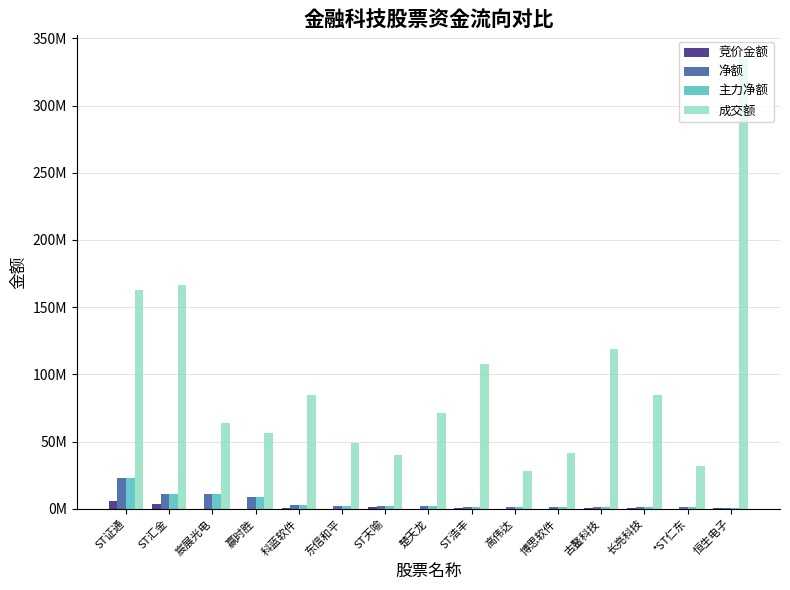

Which series changed the most between 赢时胜 and 科蓝软件?

成交额